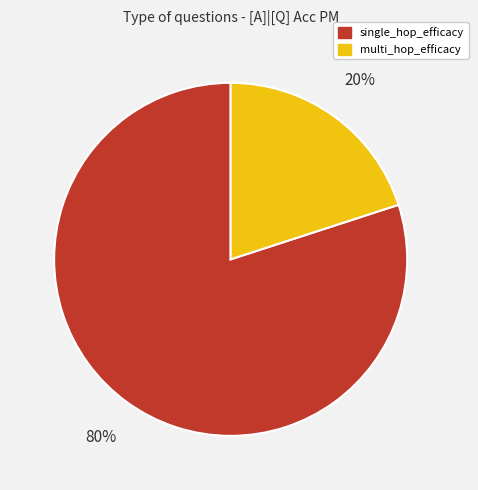

How many segments does this pie chart have?

2